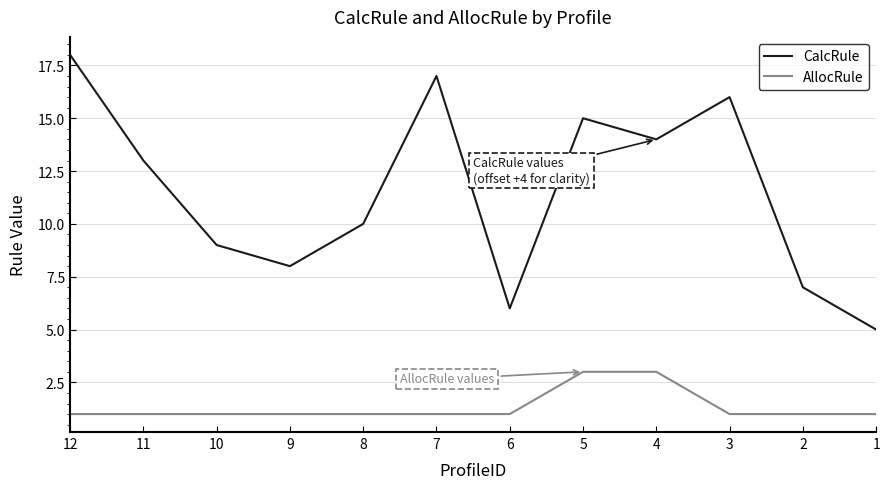

What is the value of the AllocRule point at the 10th from the left?

1